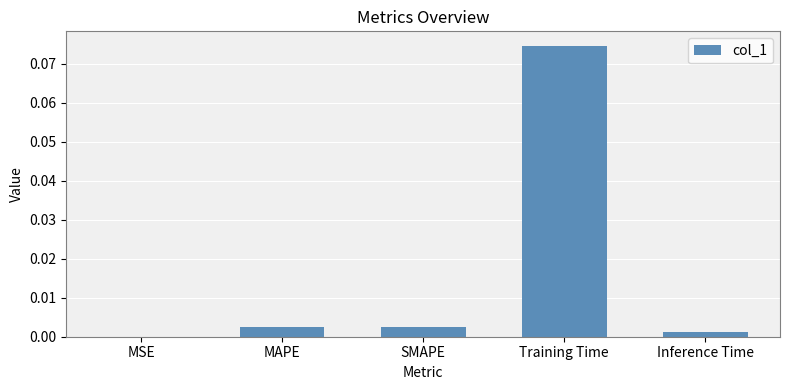

The chart shows a value of 0.0 at Inference Time. True or false?

True